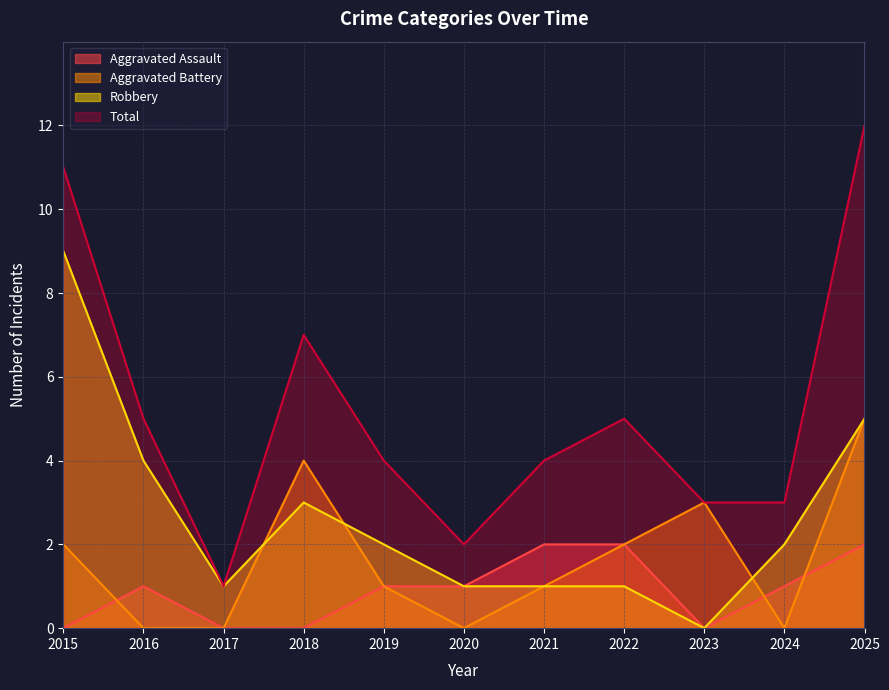

Which label corresponds to the smallest value in the chart?

2015